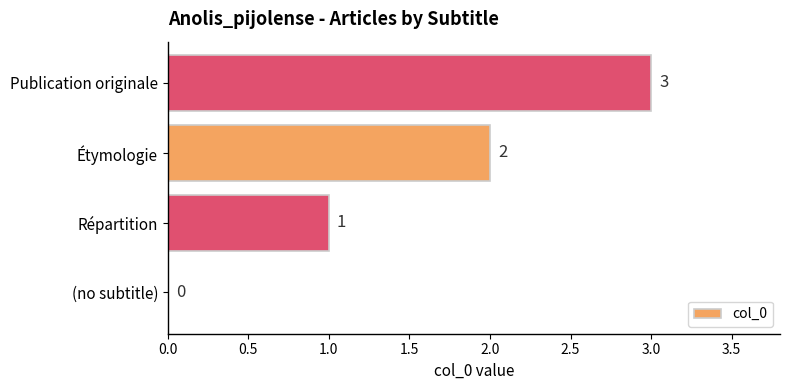

What is the greatest value displayed?

3